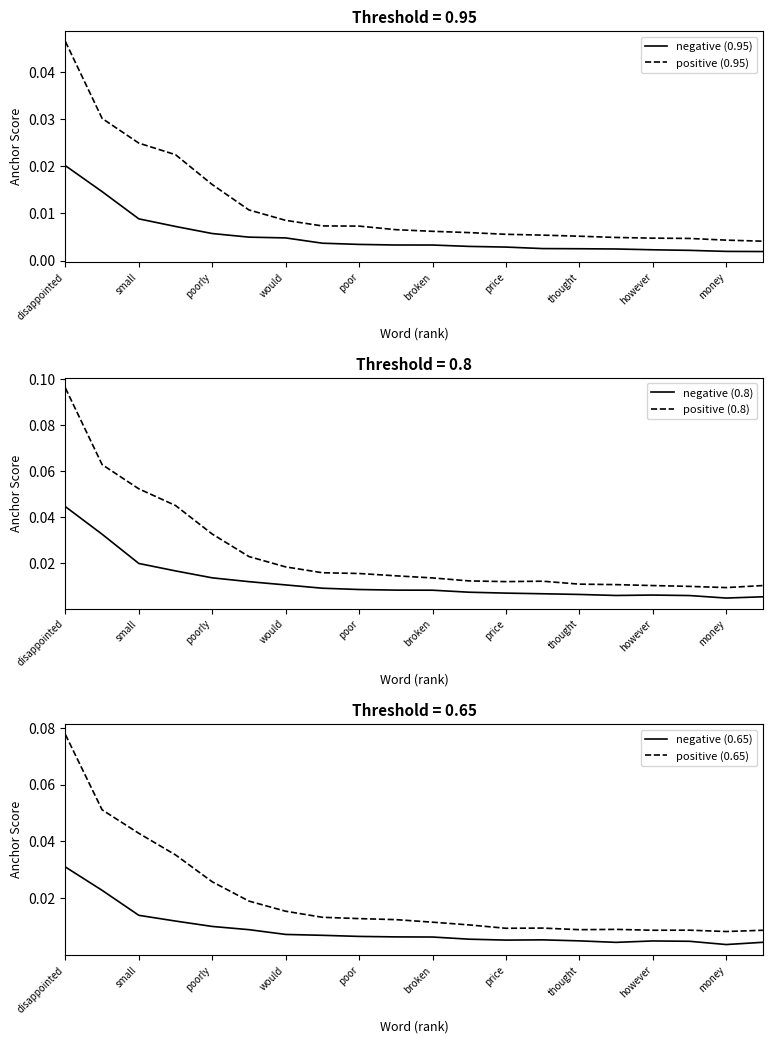

True or false: negative (0.8) and positive (0.8) cross at least once.

False